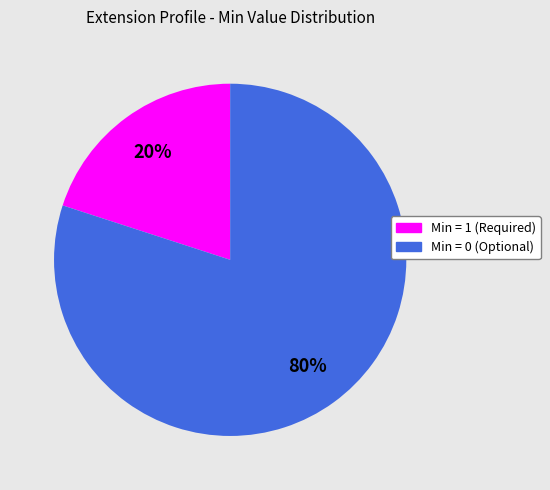

To the nearest percent, what is the difference between the largest and smallest slice percentages?

60%